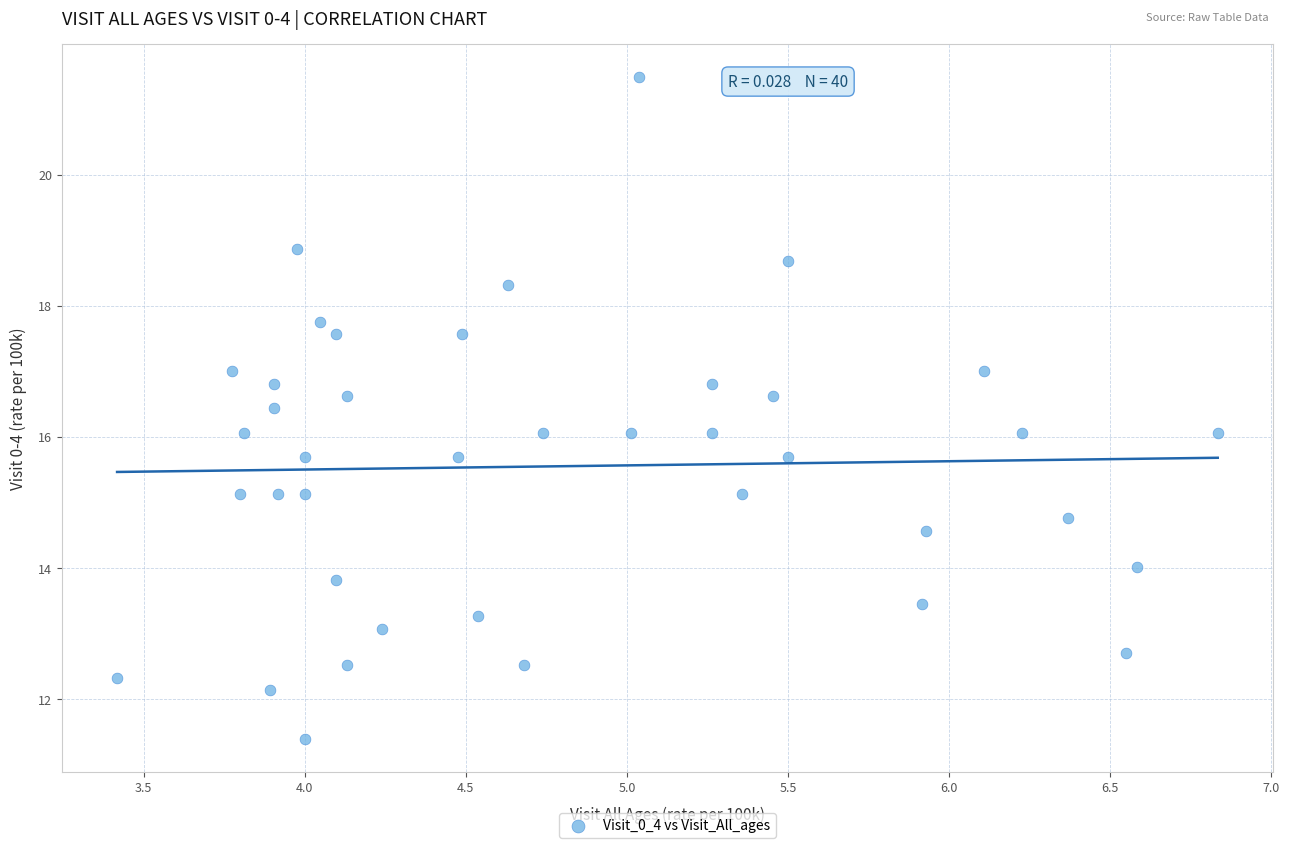

What is the range of Y values (max minus min)?

10.1